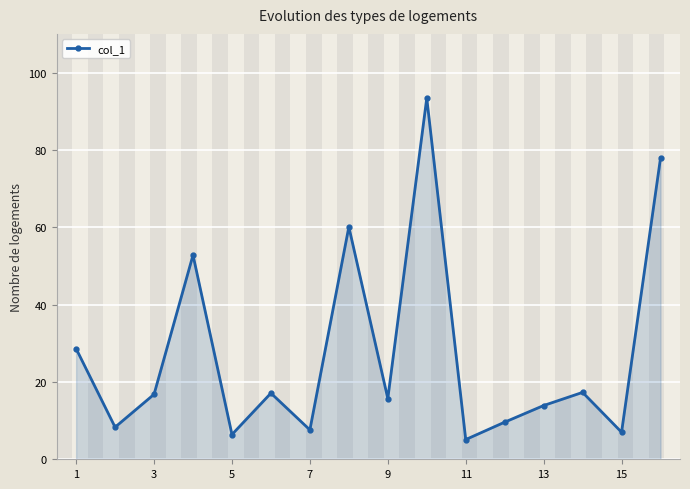

What is the value of the 5th point from the left?

6.4